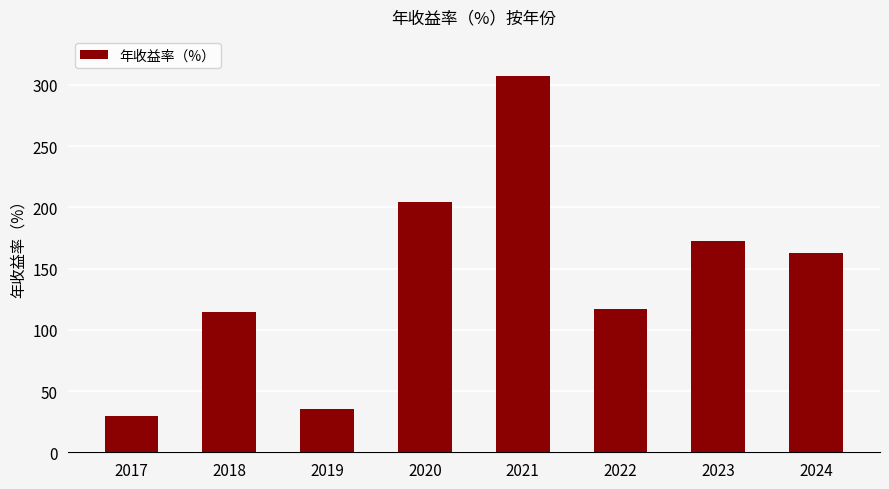

How many bars are there in total?

8